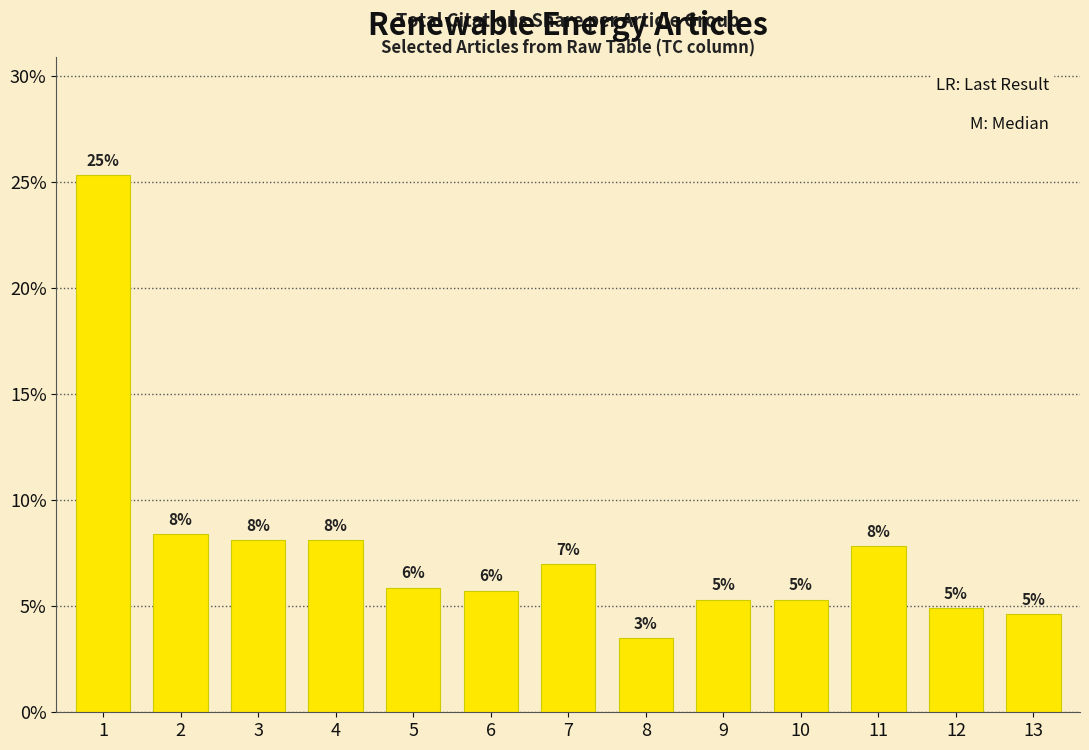

Which has a higher value, 3 or 2?

2